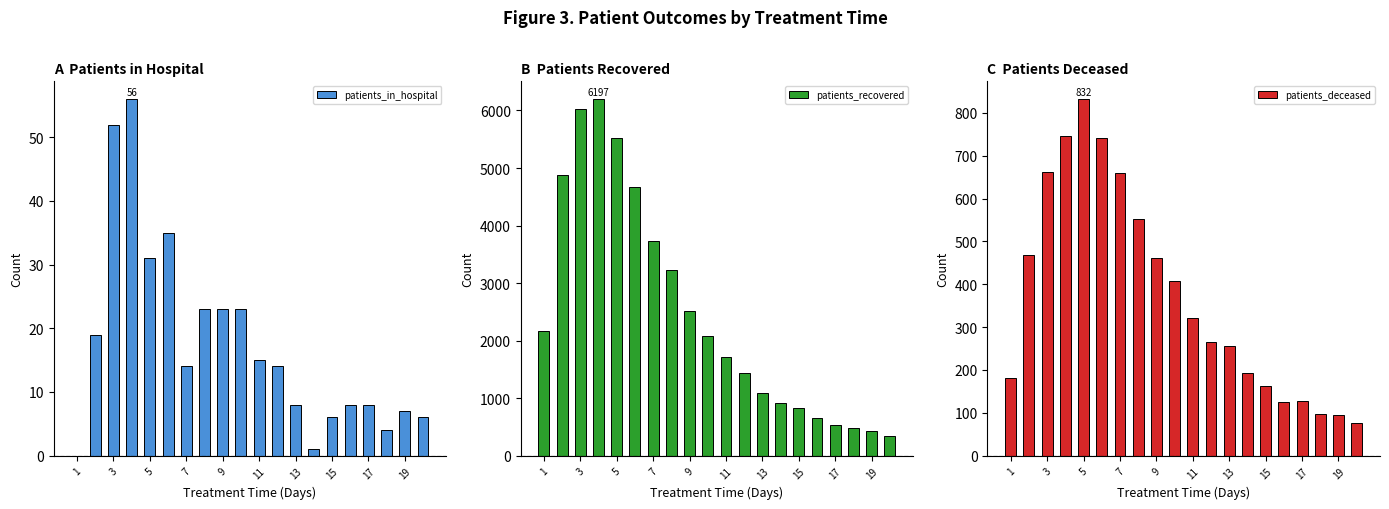

What is the value of the patients_recovered bar at the 18th from the left?

2519